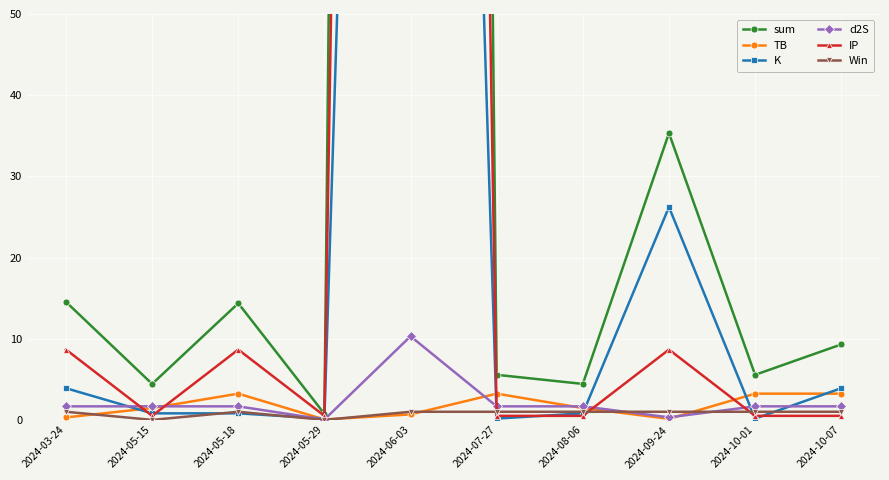

Where is the first local maximum for Win?

2024-05-18